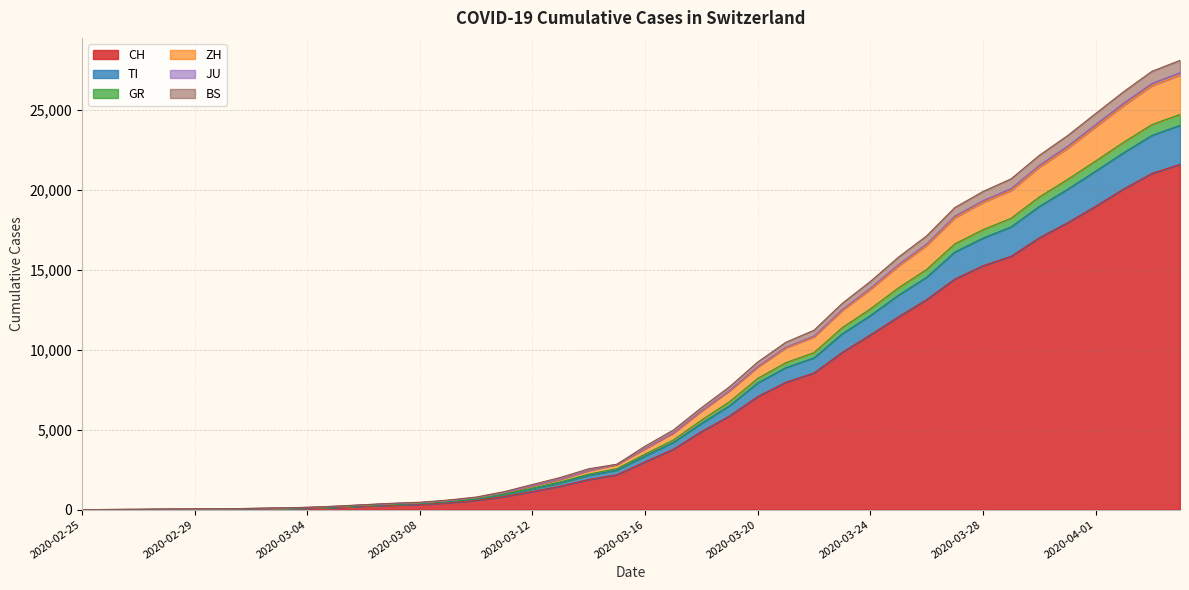

Is it true that TI equals 8883 at 2020-03-21?

True